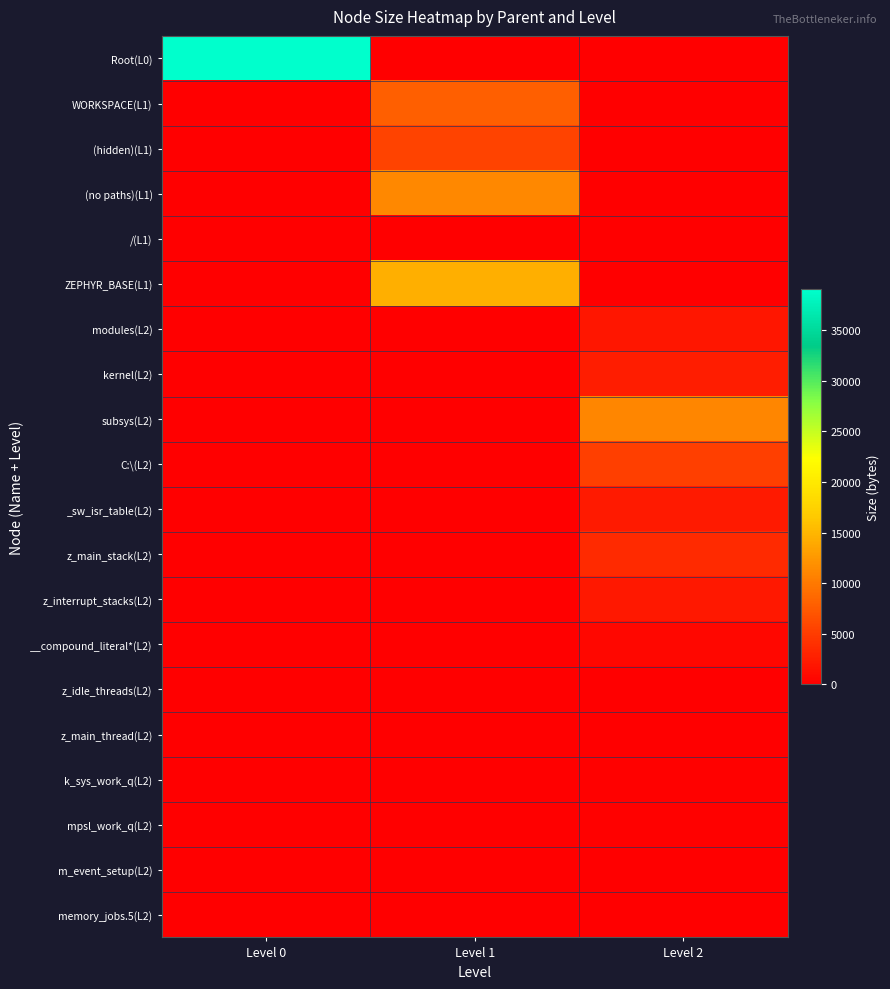

Which series has the largest total across all categories?

Root(L0)